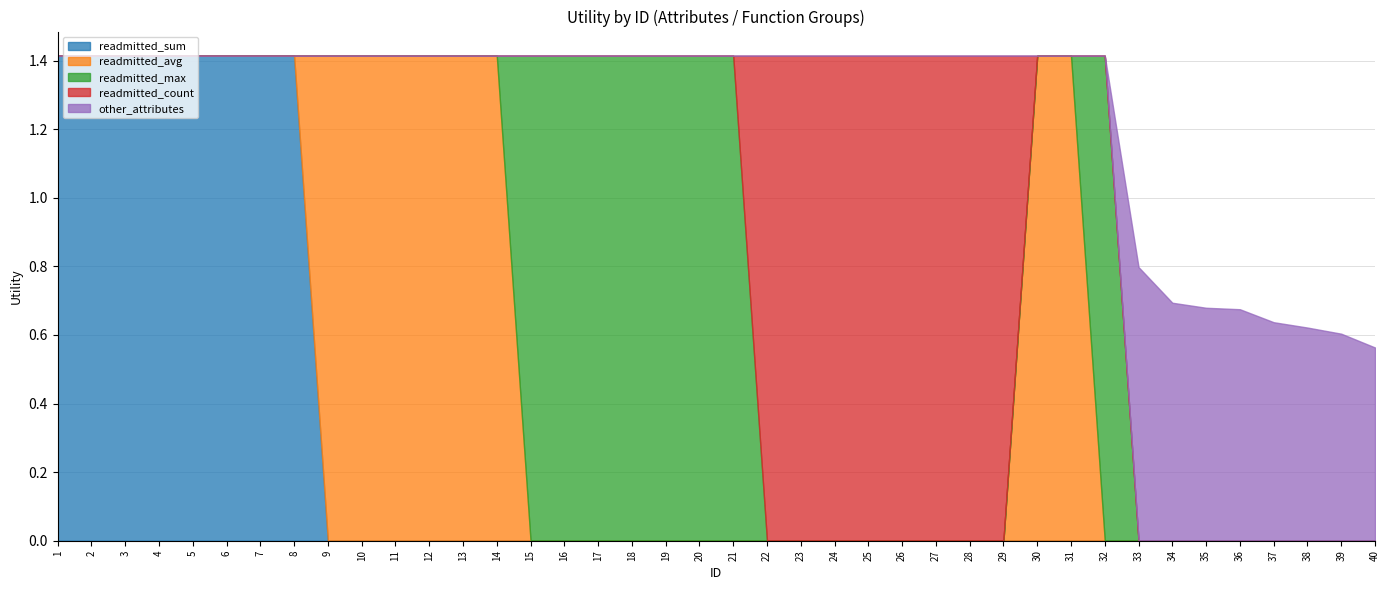

How many values in the readmitted_avg series exceed 0?

8